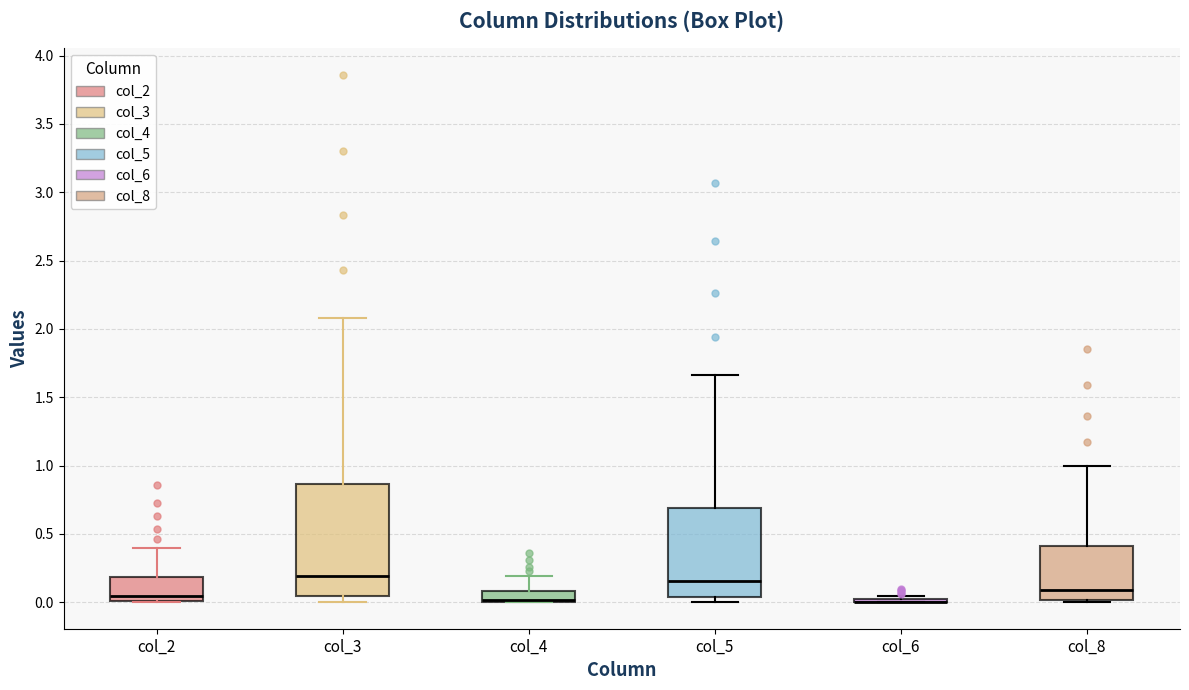

Comparing the boxes themselves (not the whiskers), which one is the tallest?

col_3